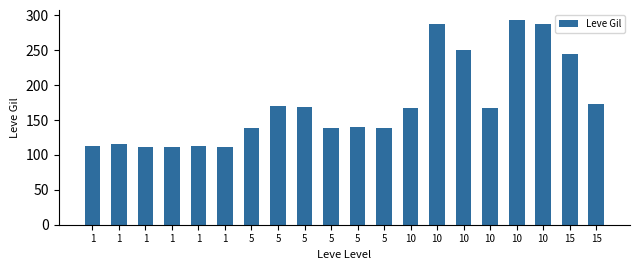

How many bars are there in total?

20